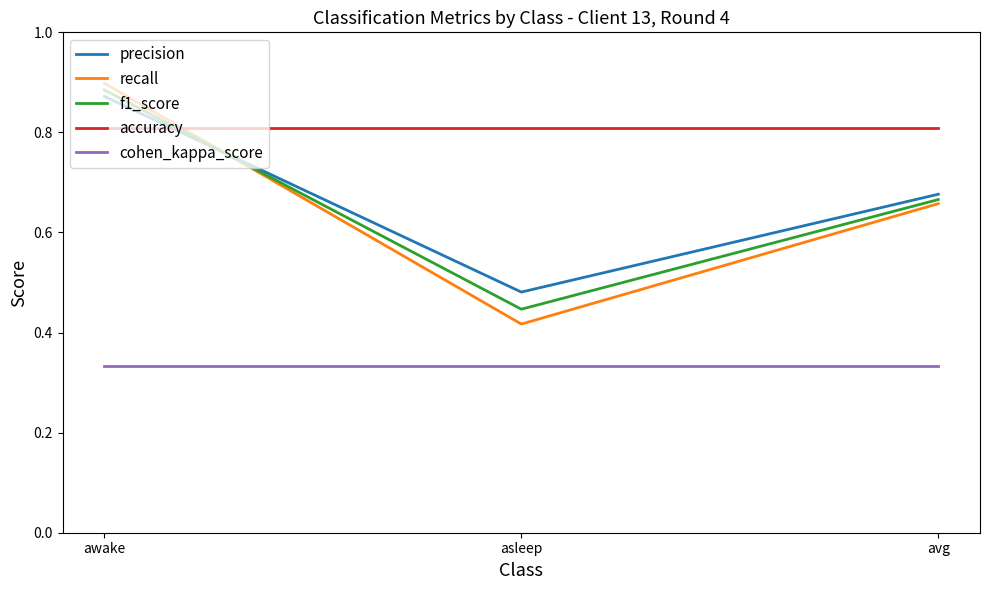

Rank the series by their maximum value, from lowest to highest.

cohen_kappa_score, accuracy, precision, f1_score, recall